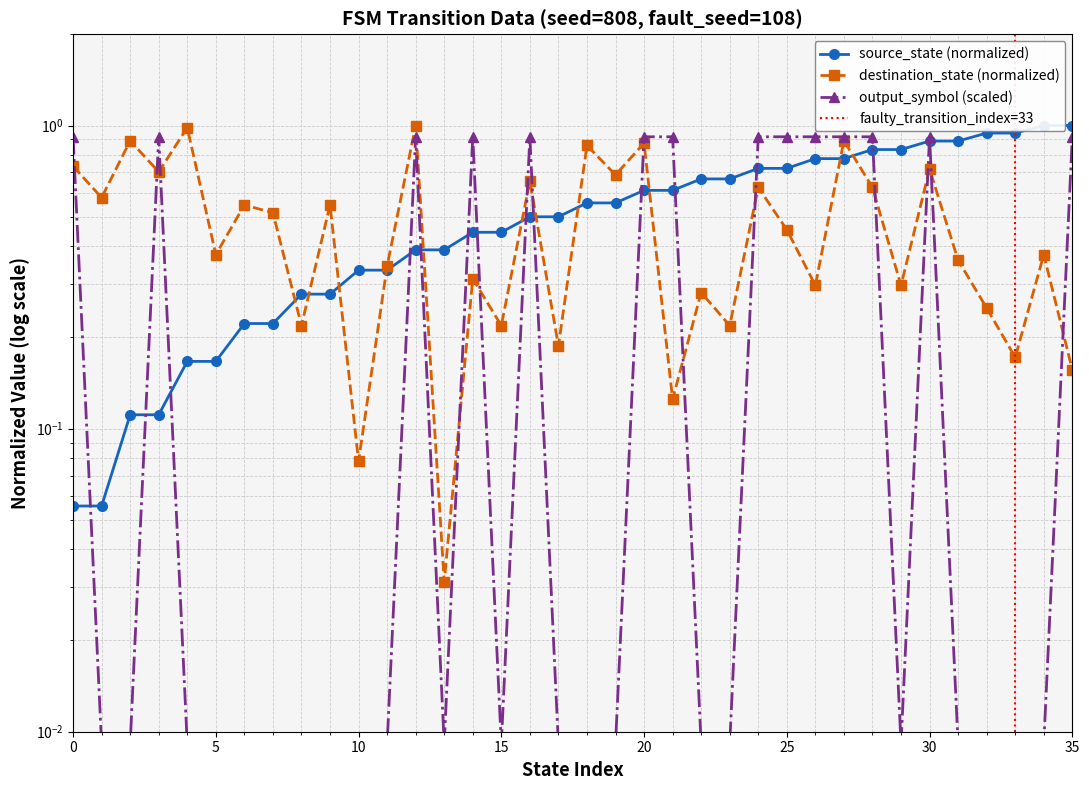

True or false: source_state has more than 1 points higher than both neighbors.

False